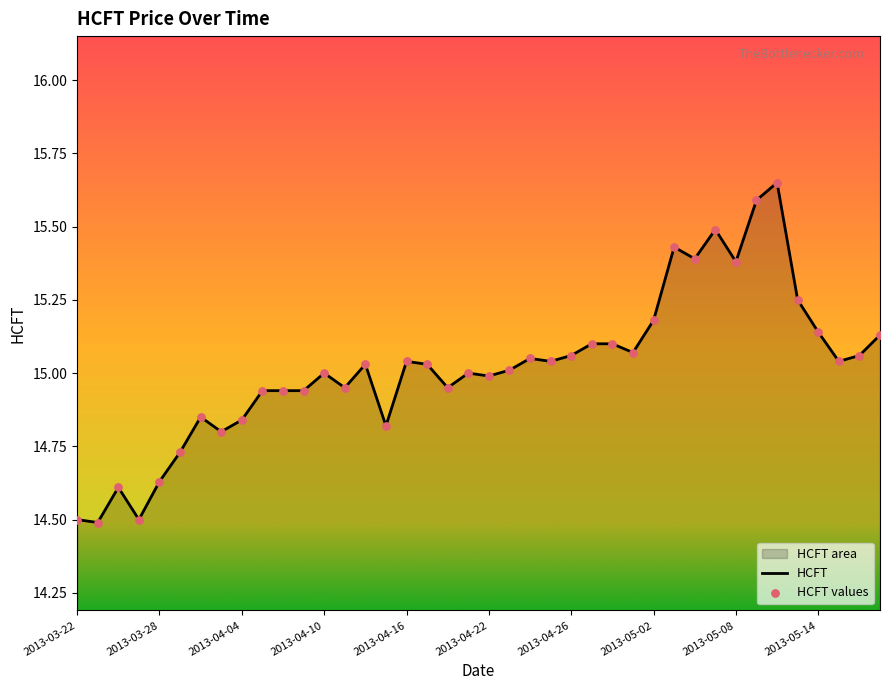

Approximately how many times larger is the value at 2013-04-16 compared to 2013-04-25?

1.0